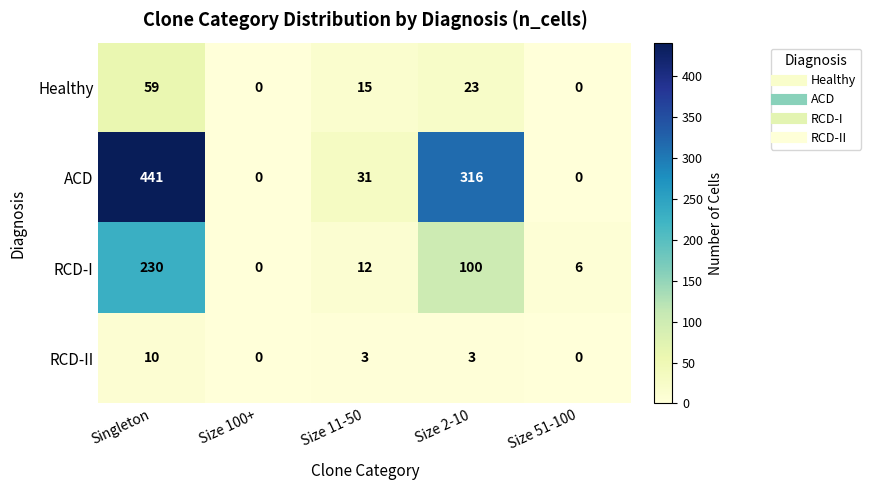

Reading right to left, transcribe all the data shown in this chart.

Healthy: Size 51-100=0	Size 2-10=23	Size 11-50=15	Size 100+=0	Singleton=59
ACD: Size 51-100=0	Size 2-10=316	Size 11-50=31	Size 100+=0	Singleton=441
RCD-I: Size 51-100=6	Size 2-10=100	Size 11-50=12	Size 100+=0	Singleton=230
RCD-II: Size 51-100=0	Size 2-10=3	Size 11-50=3	Size 100+=0	Singleton=10